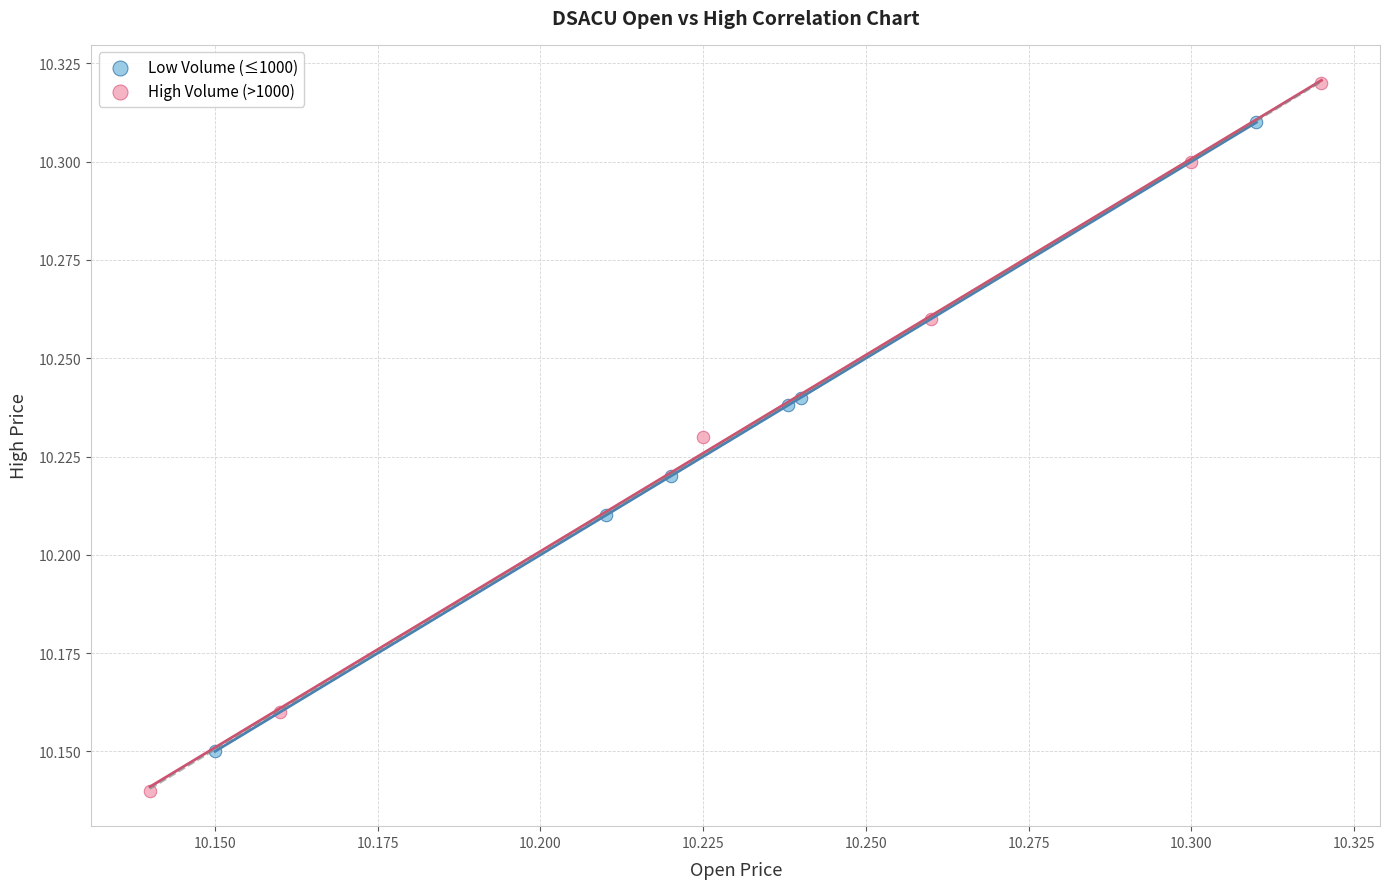

Which series has the widest spread of Y values?

High Volume (>1000)